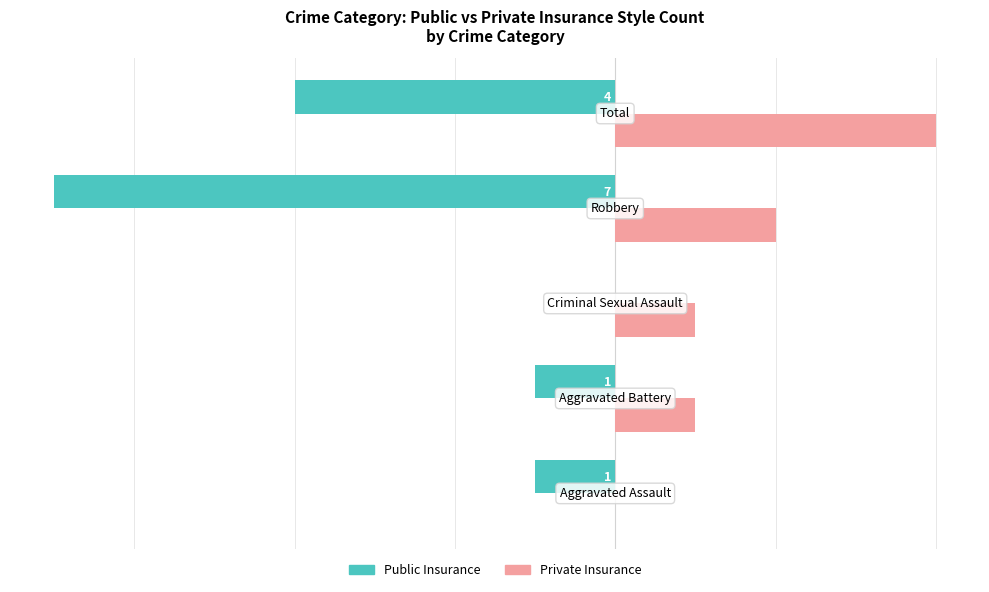

Which series has the largest total across all categories?

Private Insurance